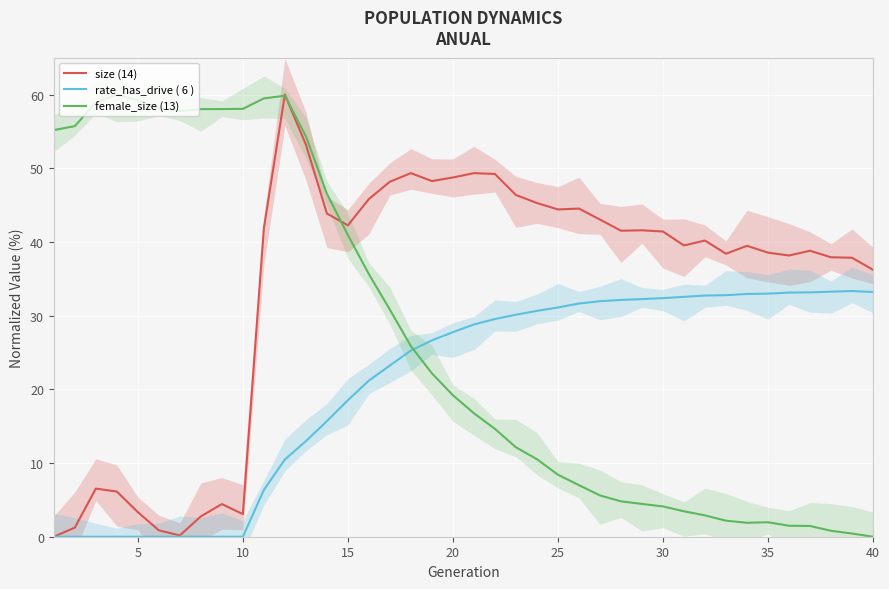

The female_size (13) series shows 2.0 at 35. True or false?

True